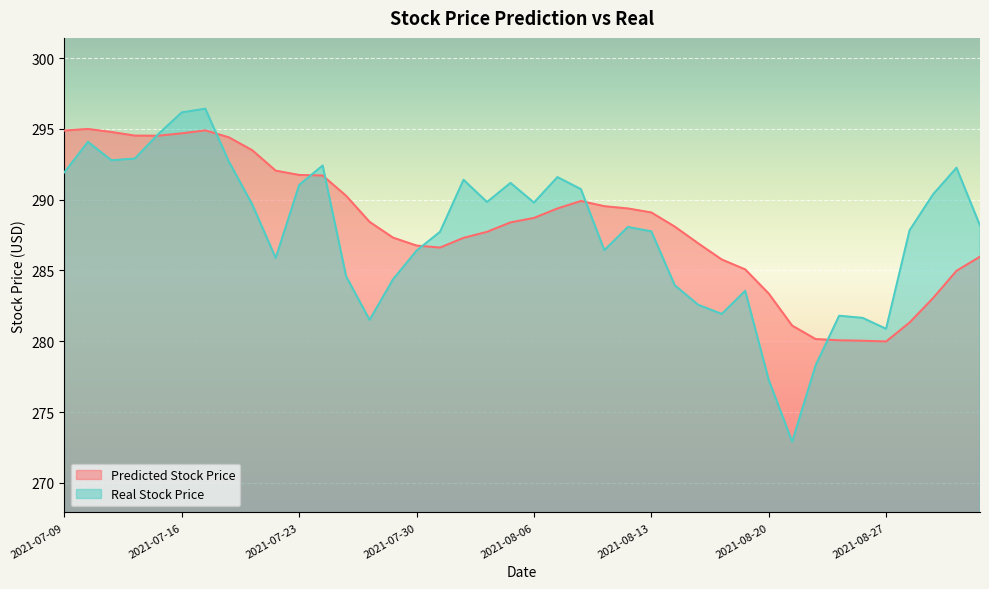

What is the difference between the maximum and minimum values in the Predicted Stock Price series?

15.0